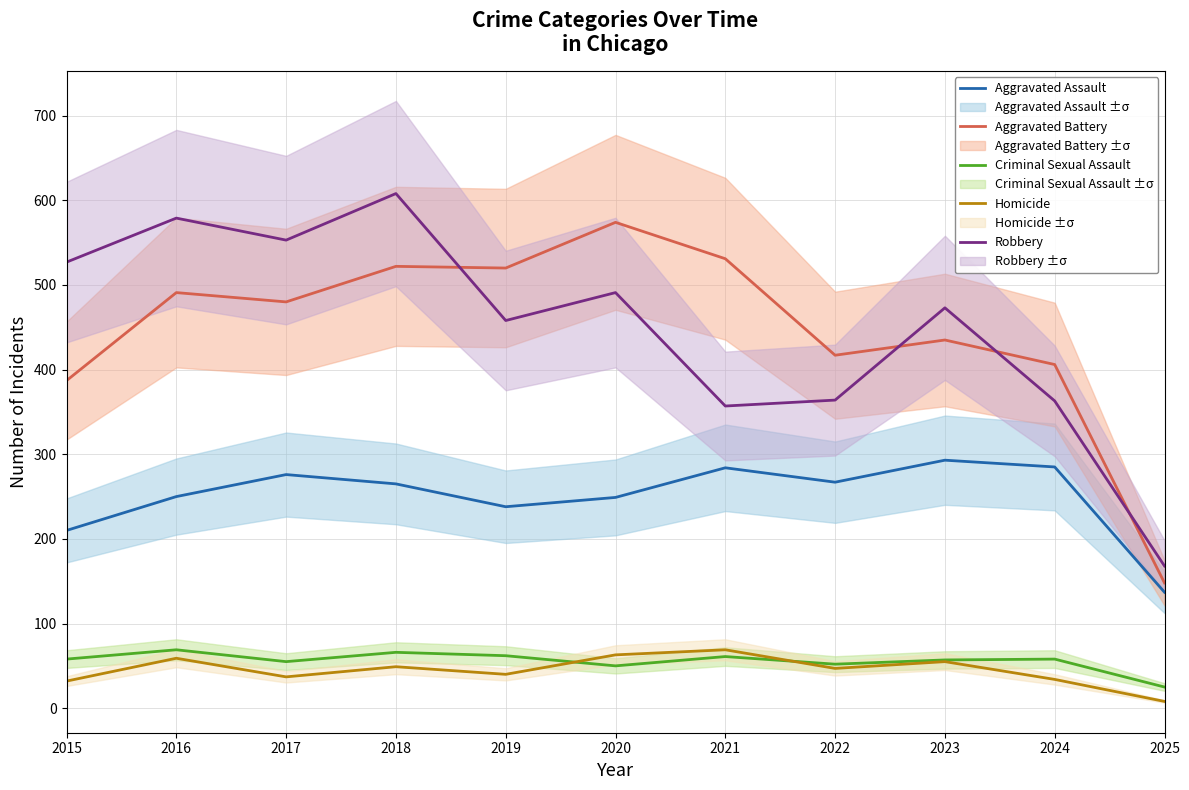

What is the value of the Aggravated Assault point at the 9th from the left?

293